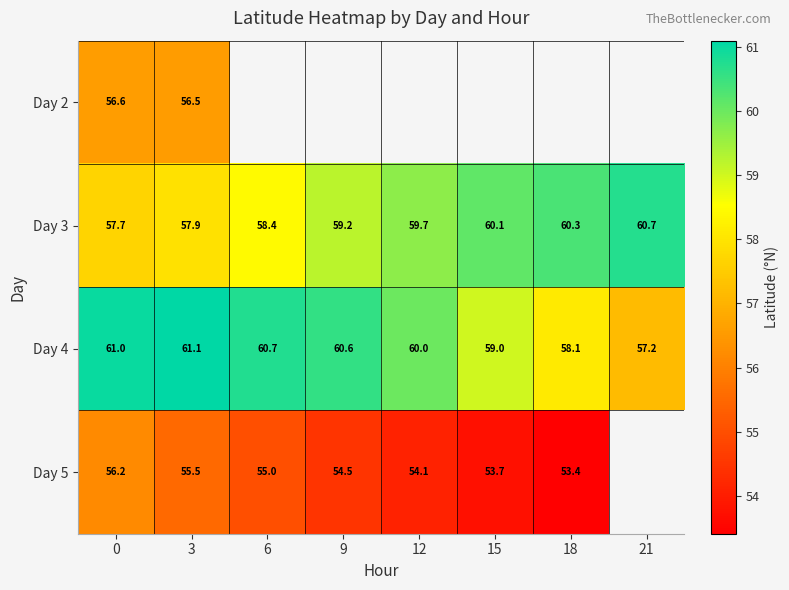

The value of Day 3 at 3 is 99.4. True or false?

False